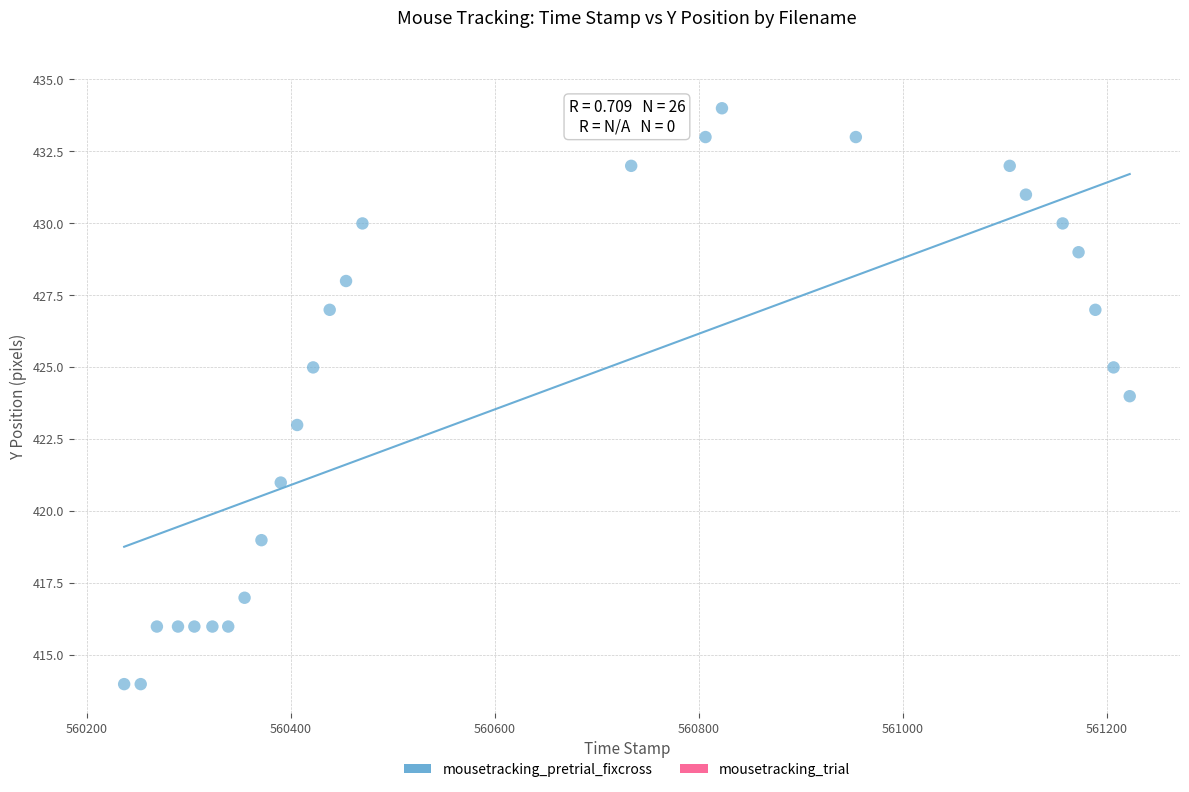

What is the range of Y values (max minus min)?

20